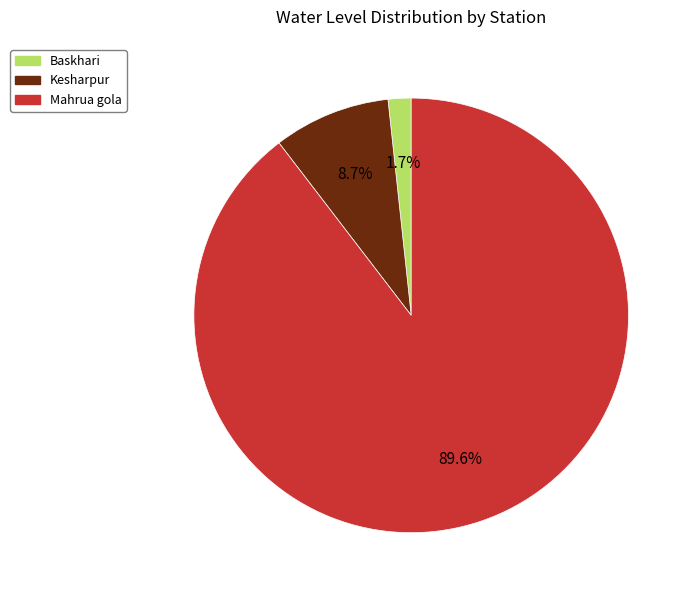

Approximately how many times larger is the value at Kesharpur compared to Mahrua gola?

0.1